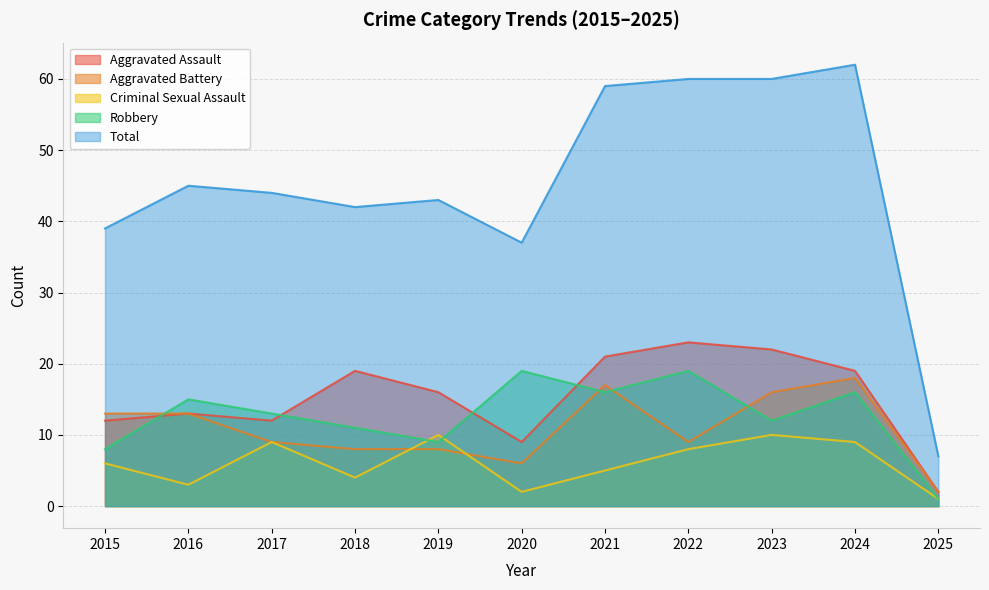

At which label does Robbery reach its peak?

2020